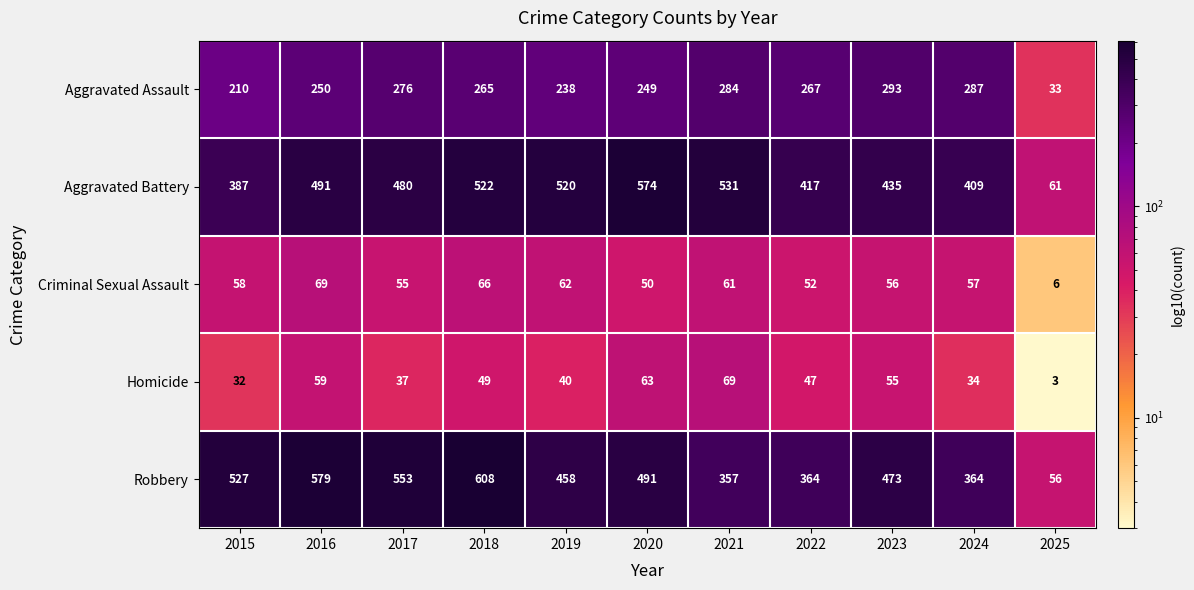

What is the difference between the maximum and minimum values in the Robbery series?

552